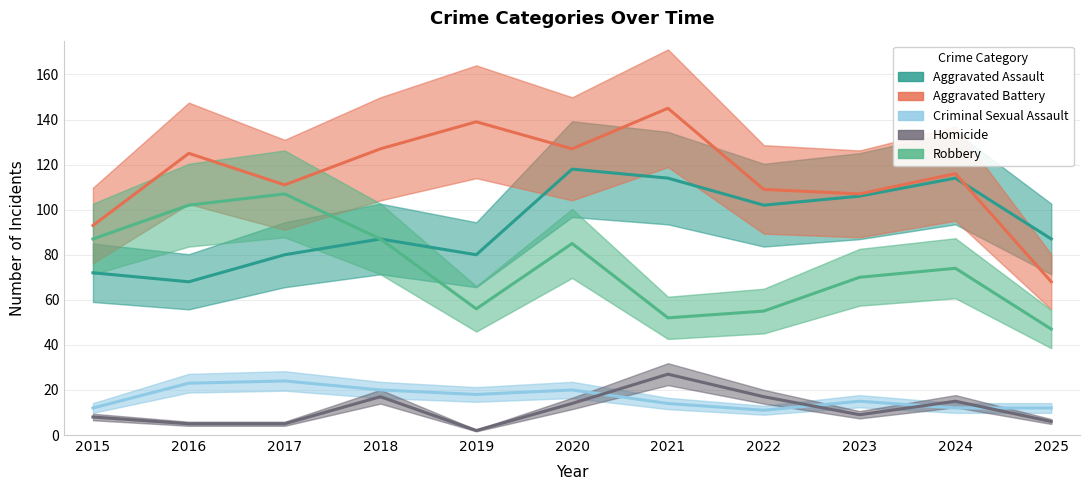

Does the chart display data point markers on the line(s)?

No